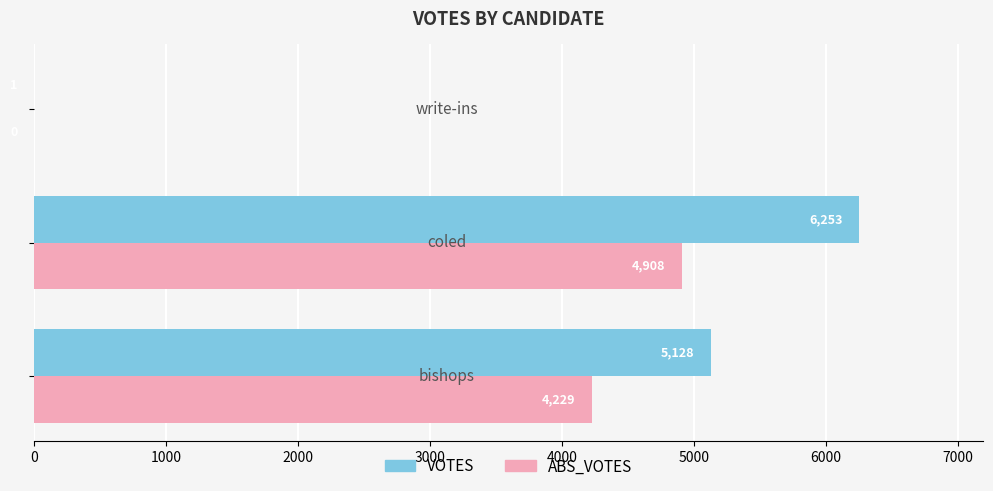

What is the maximum value shown in the chart?

6253